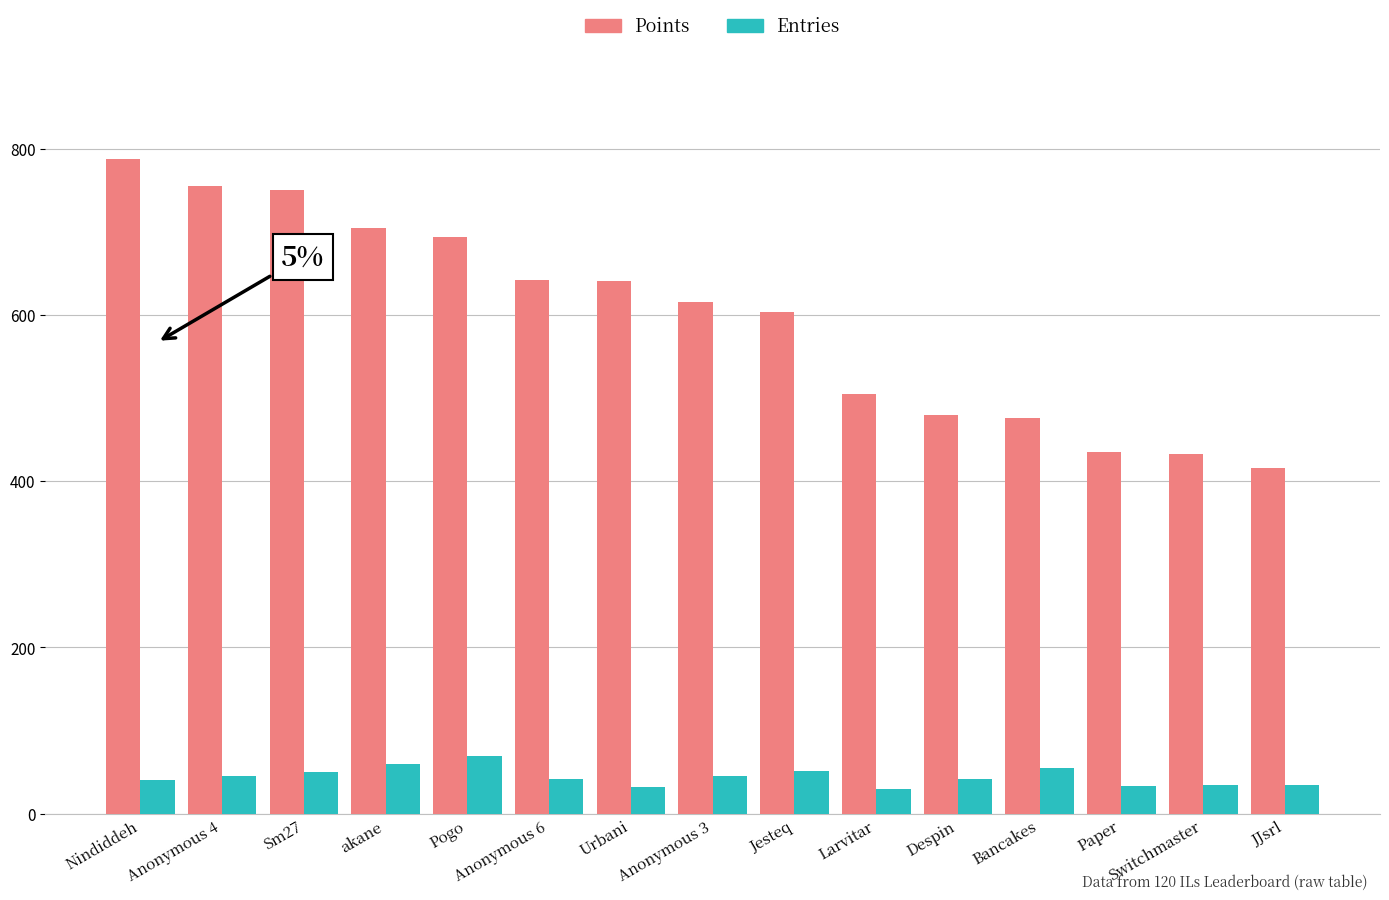

What is the sum of the Entries values at akane and Urbani?

92